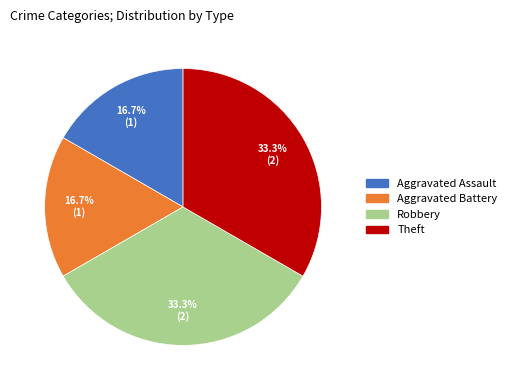

Does any single category account for the majority?

No